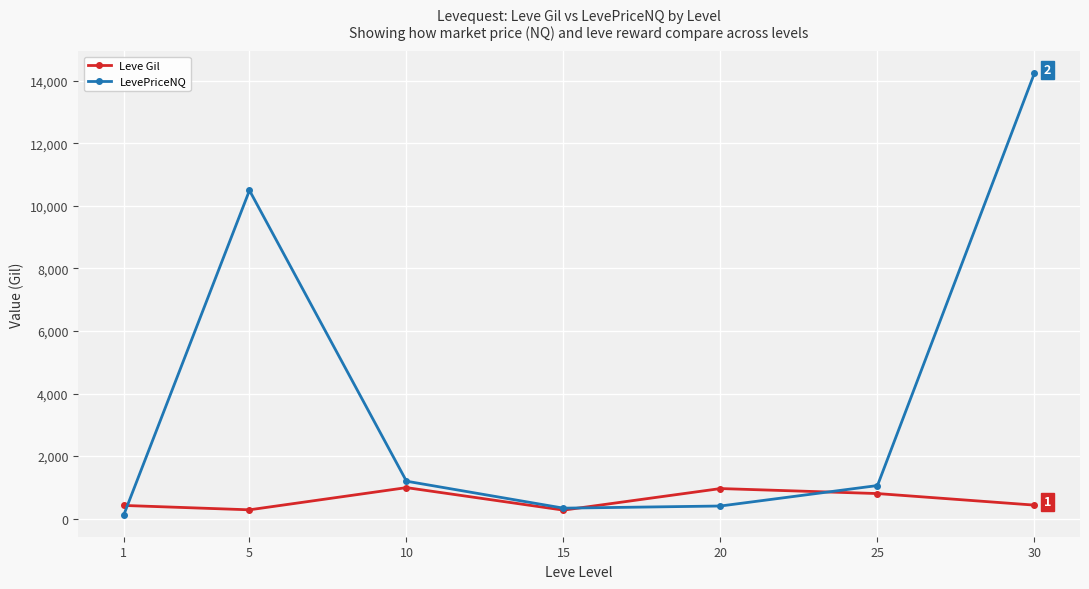

What is the sum of the Leve Gil values at 30 and 5?

710.0